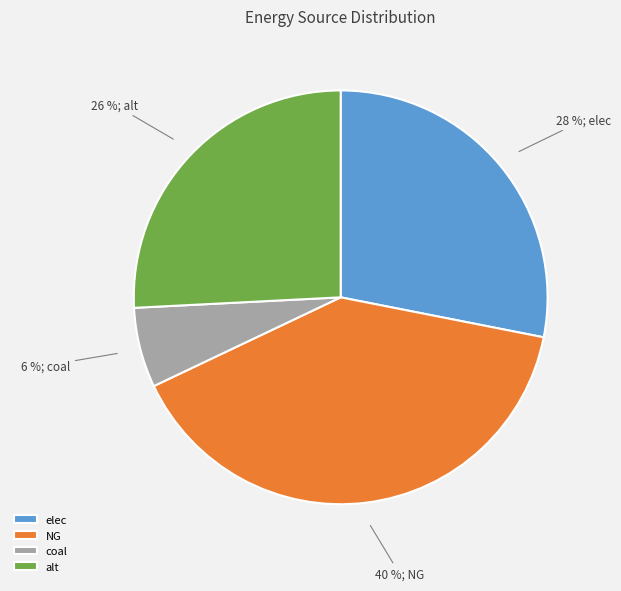

How many slices are in this pie chart?

4